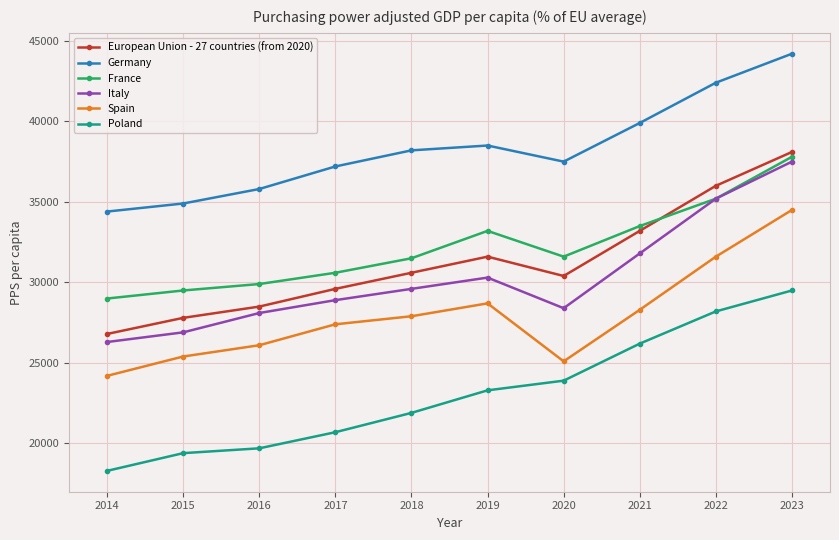

What is the spread (max minus min) of values at 2020?

13600